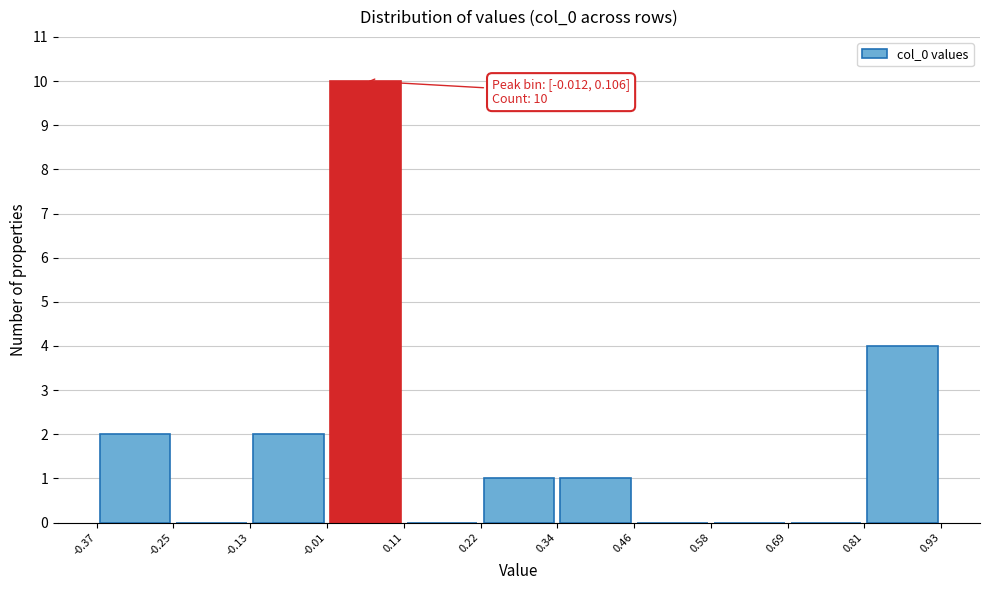

Which range on the x-axis has the tallest bar?

-0.01 to 0.11